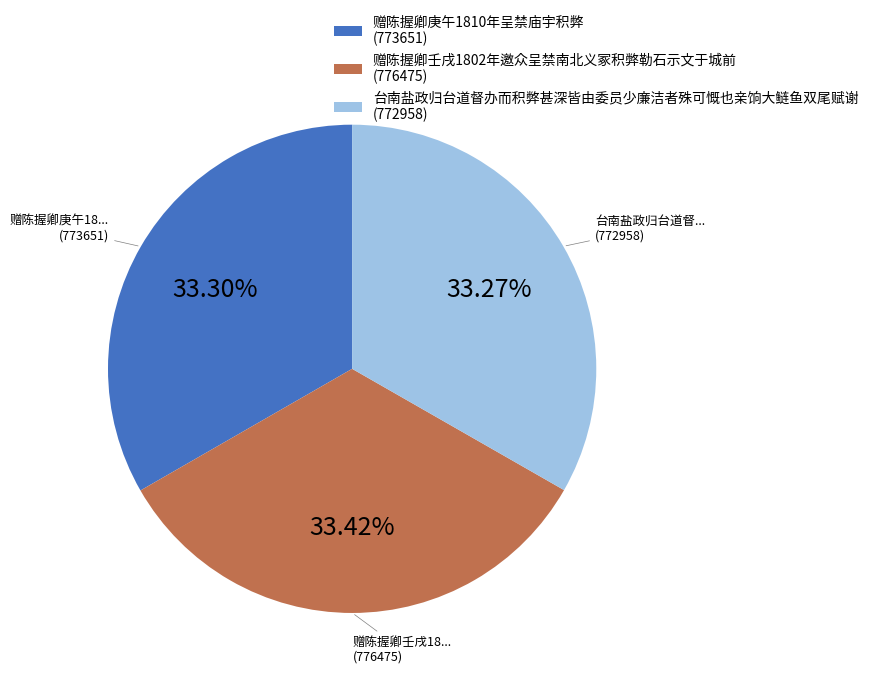

Combined, do 赠陈握卿庚午1810年呈禁庙宇积弊 (773651) and 台南盐政归台道督办而积弊甚深皆由委员少廉洁者殊可慨也亲饷大鲢鱼双尾赋谢 (772958) account for over 50%?

Yes